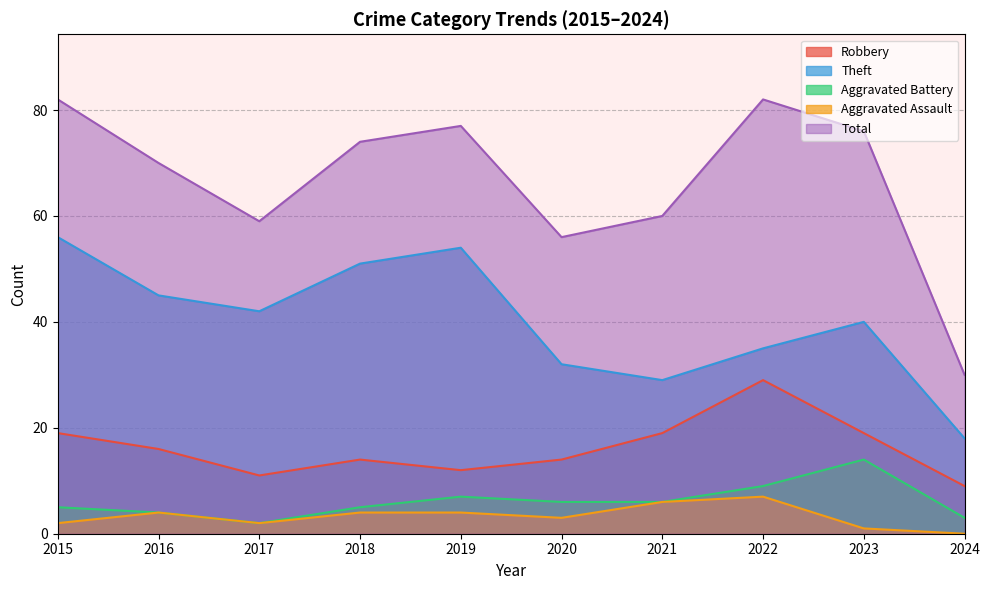

True or false: Total and Theft cross at least once.

False